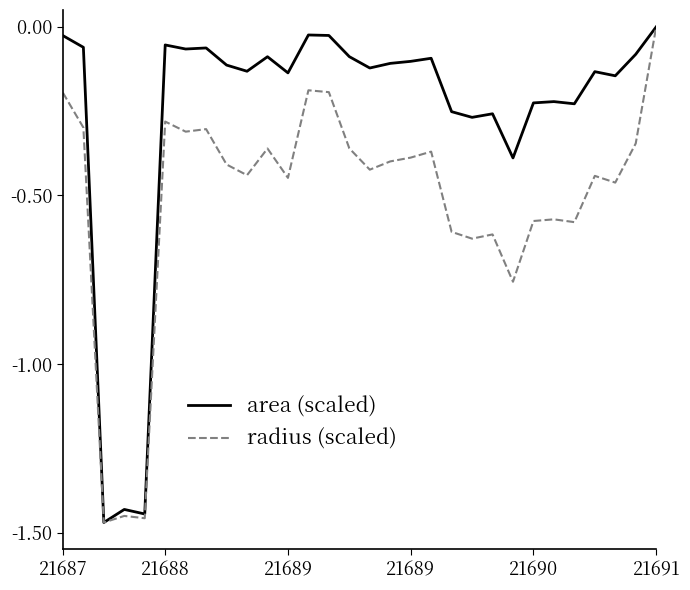

Which series has the largest total across all categories?

area (scaled)